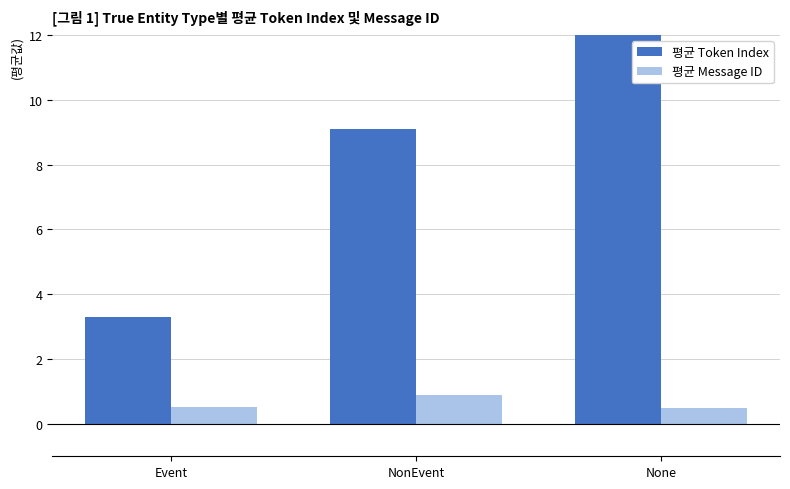

List the series in order of their peak value, highest first.

평균 Token Index, 평균 Message ID